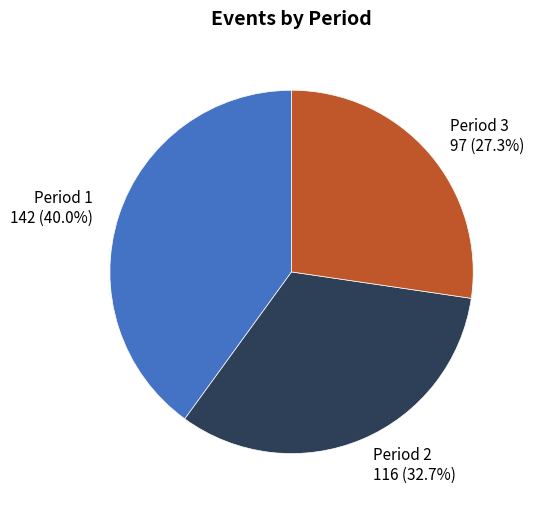

Is it true that Period 2 is 33% of the pie?

True